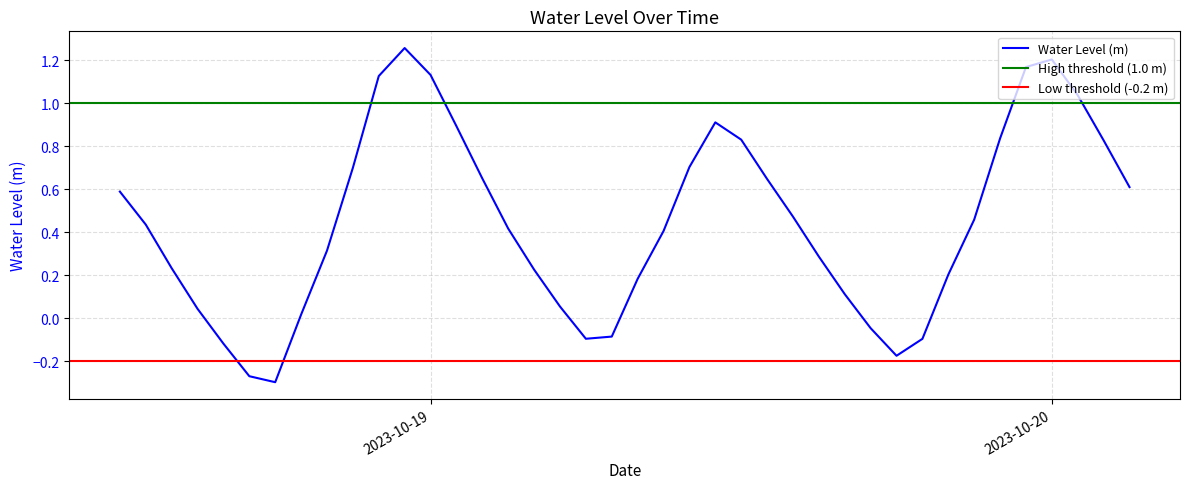

What is the change in value from 2023-10-19 05:00:00 to 2023-10-19 14:00:00?

+0.4